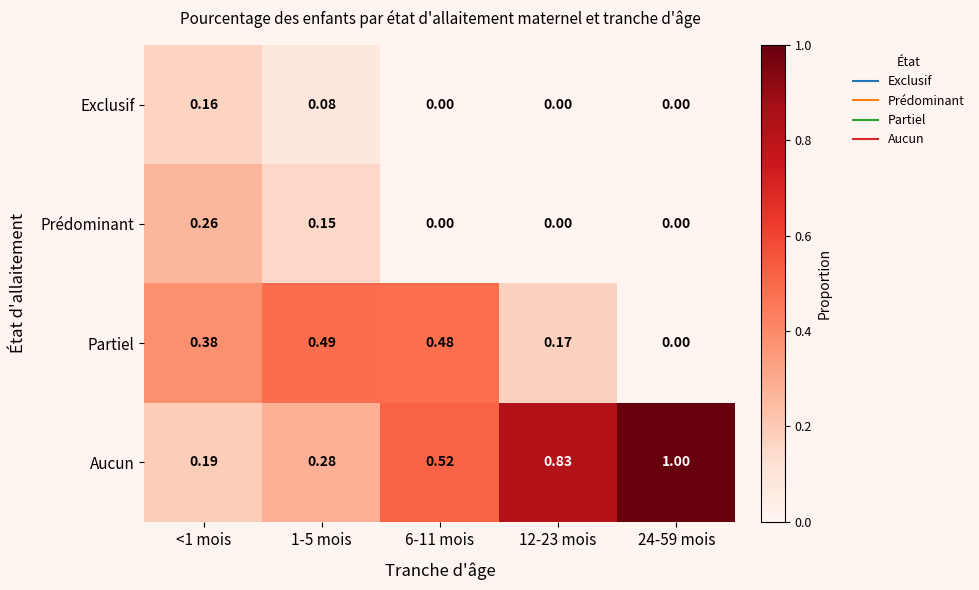

Rank the series at 1-5 mois from highest to lowest value.

Partiel, Aucun, Prédominant, Exclusif